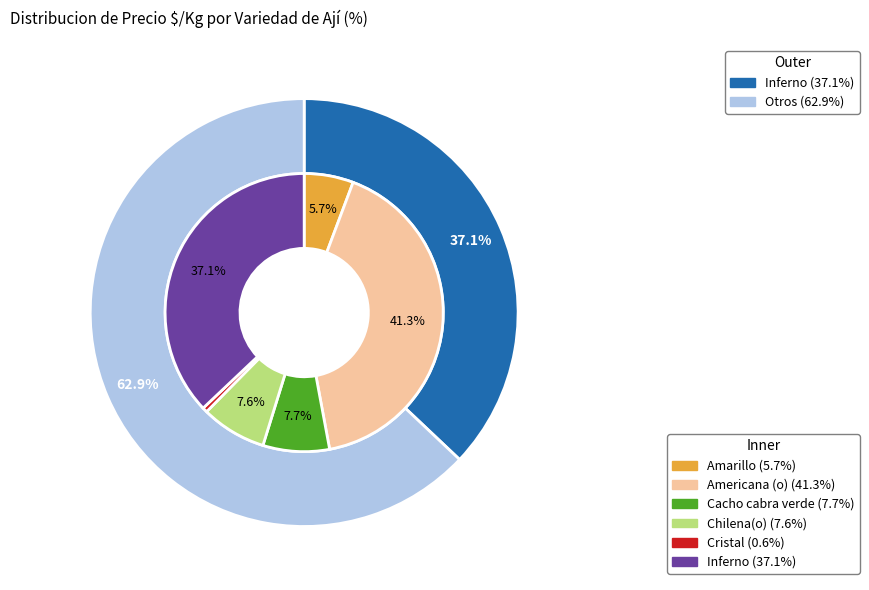

Count the number of slices in the pie.

6